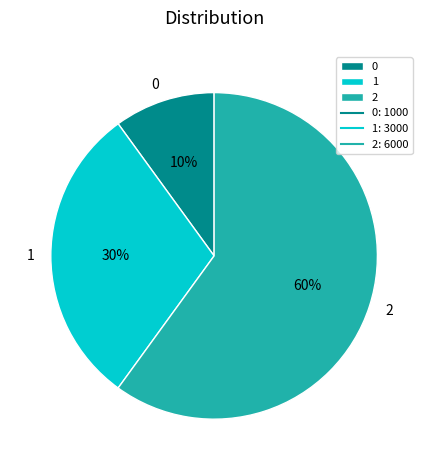

Between 1 and 2, which is larger?

2